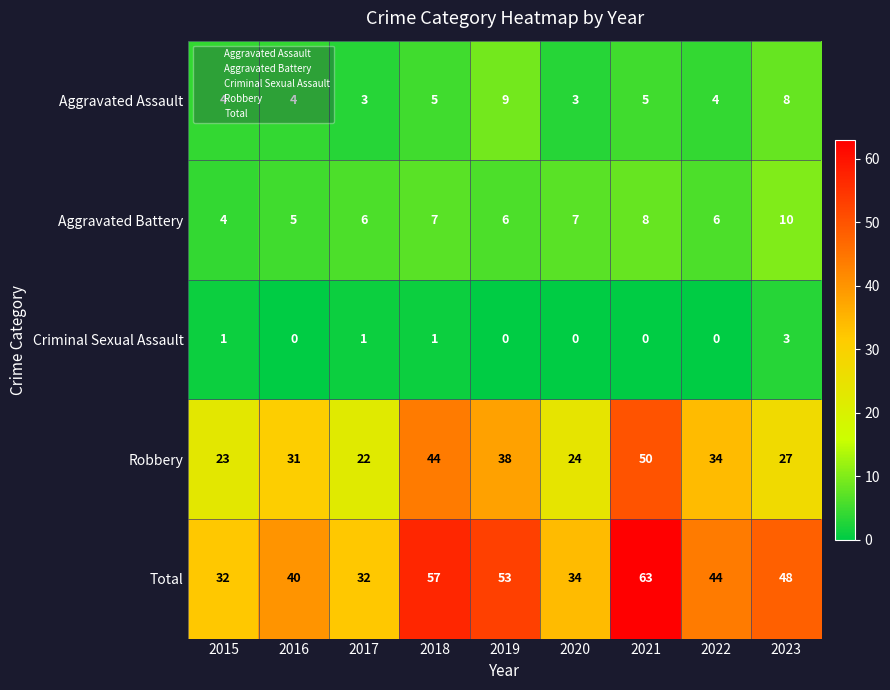

Rank the categories by Robbery value from lowest to highest.

2017, 2015, 2020, 2023, 2016, 2022, 2019, 2018, 2021